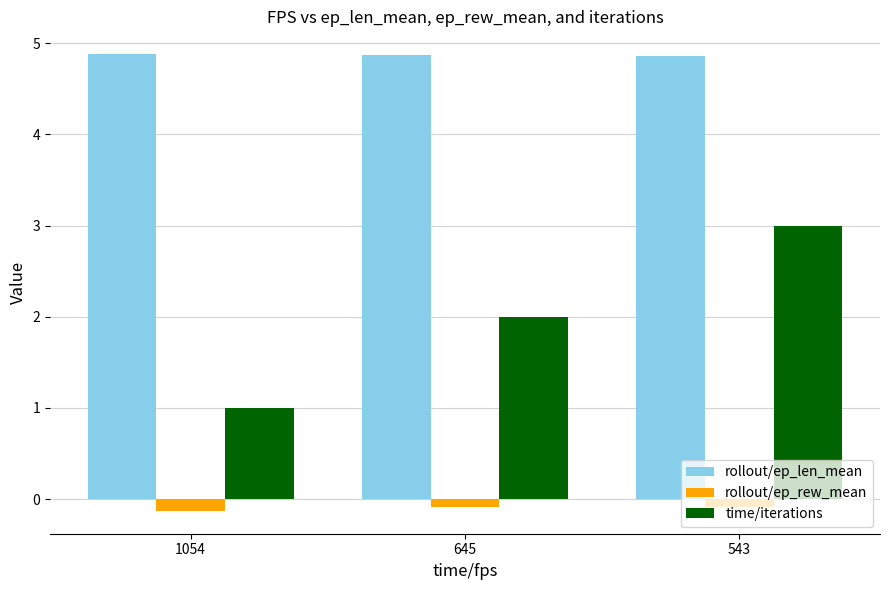

Rank the series at 1054 from lowest to highest value.

rollout/ep_rew_mean, time/iterations, rollout/ep_len_mean